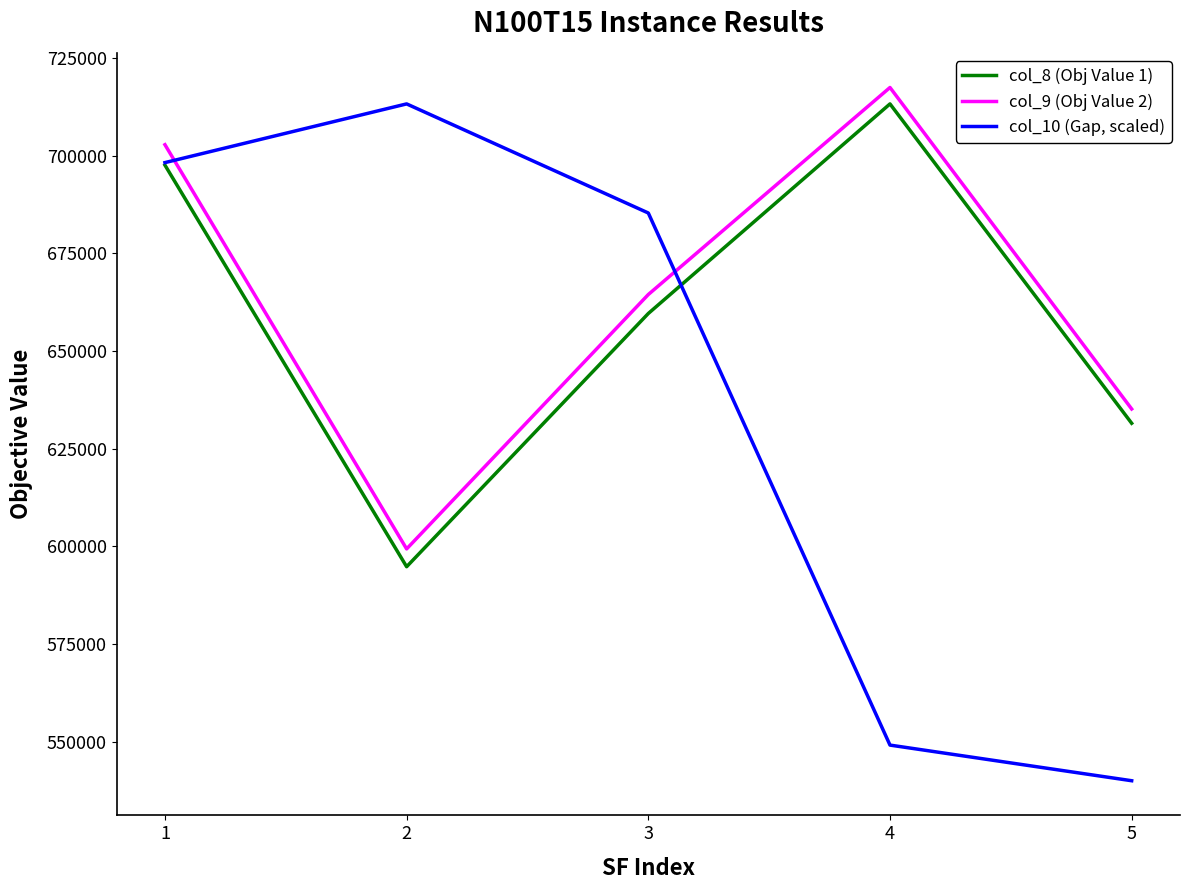

What value does the col_10 (Gap, scaled) series have at 3?

685322.6